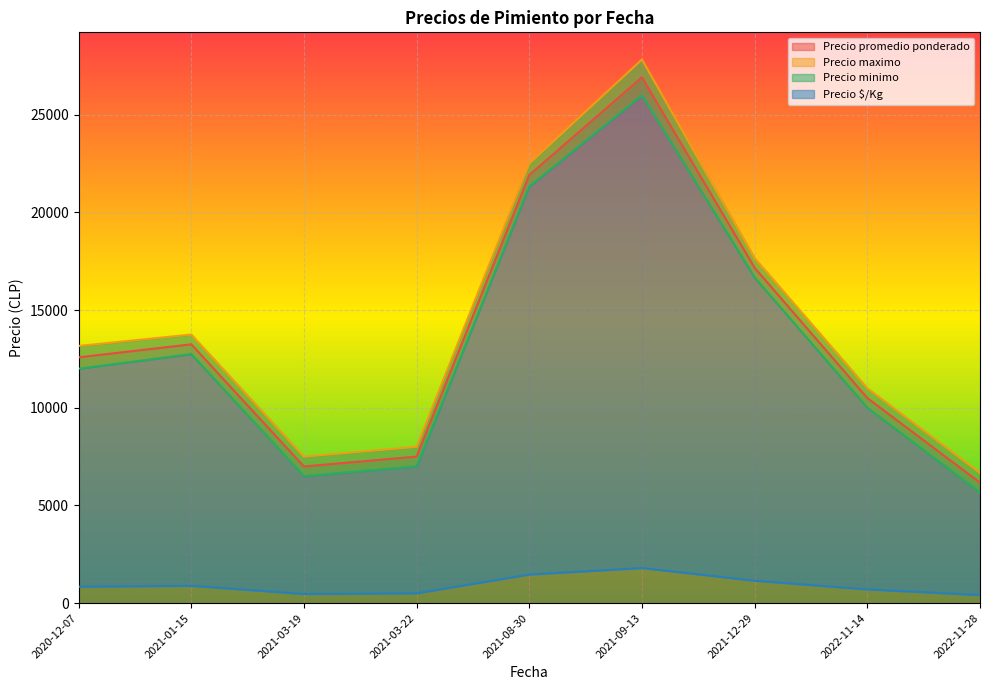

True or false: Precio $/Kg and Precio minimo cross at least once.

False